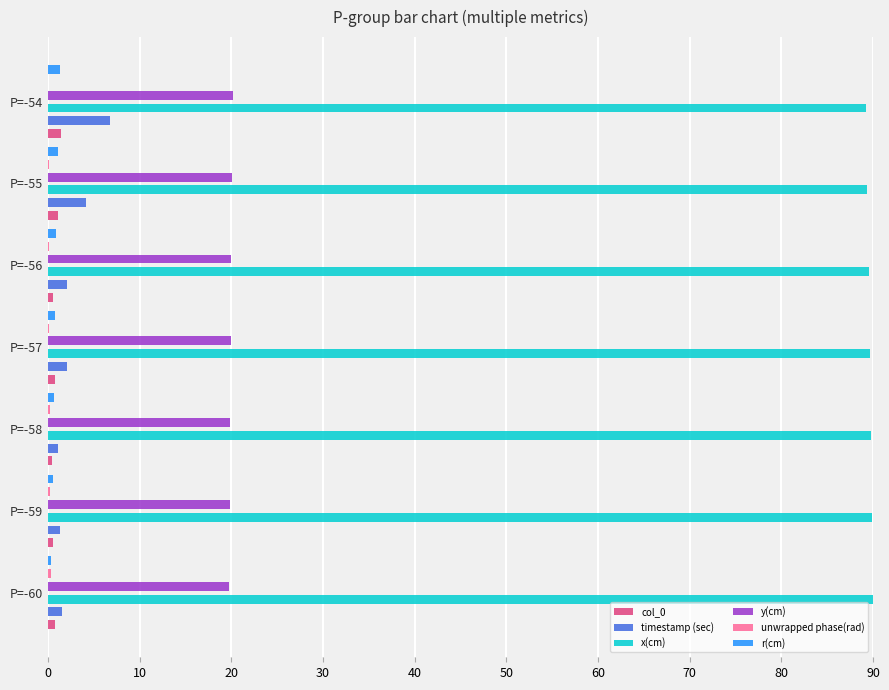

How many series are shown in this chart?

6